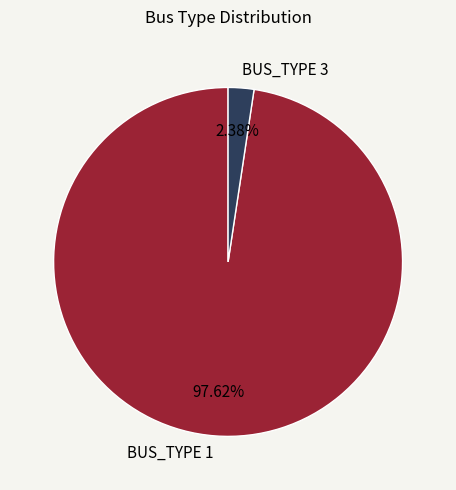

True or false: BUS_TYPE 3 accounts for 2% of the total.

True